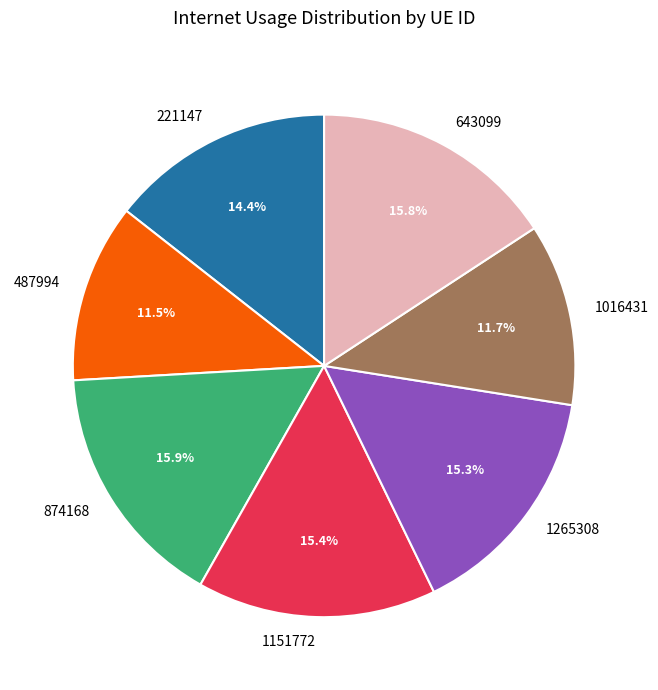

True or false: 874168 accounts for 16% of the total.

True